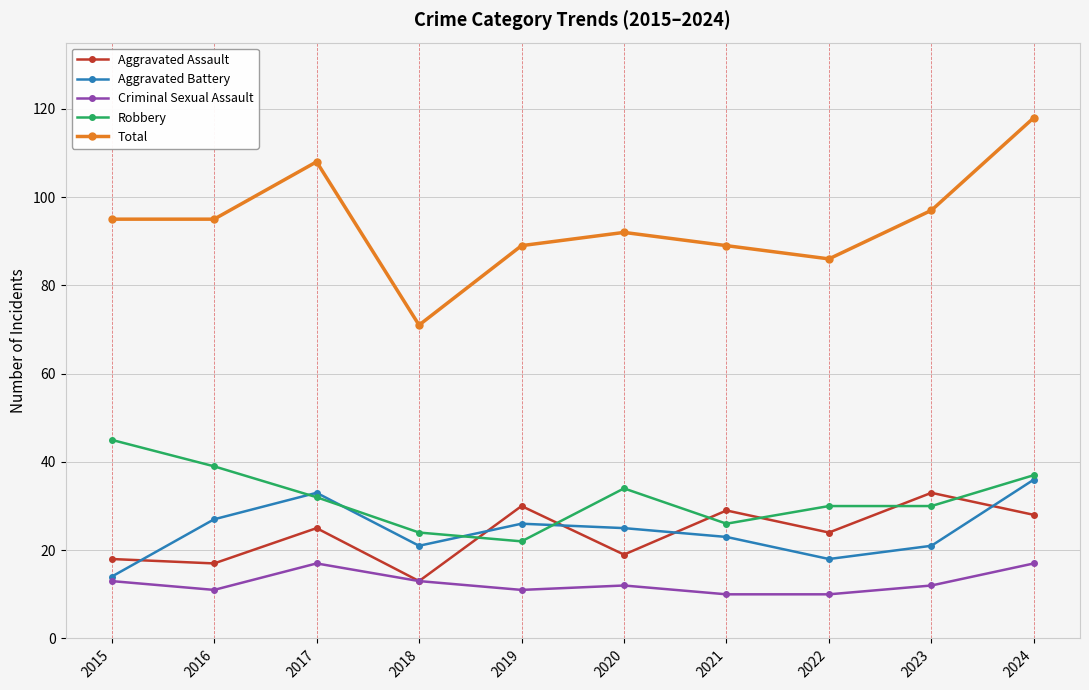

True or false: Criminal Sexual Assault has a value of 13 at 2018.

True